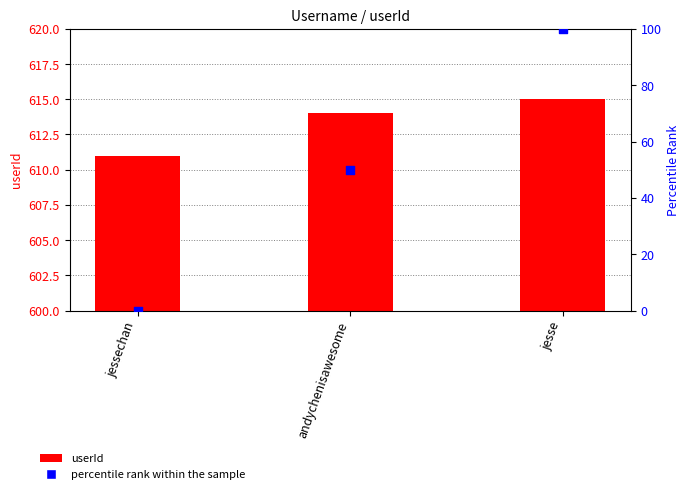

Which series reaches the maximum Y coordinate?

userId